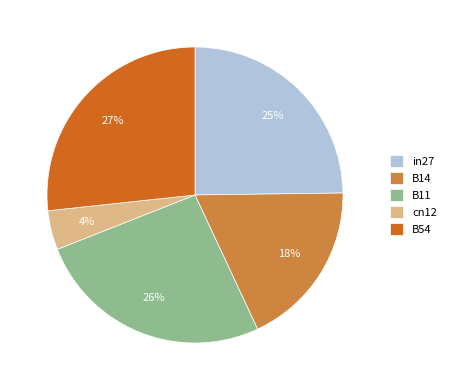

Do B14 and in27 together represent more than half of the pie?

No